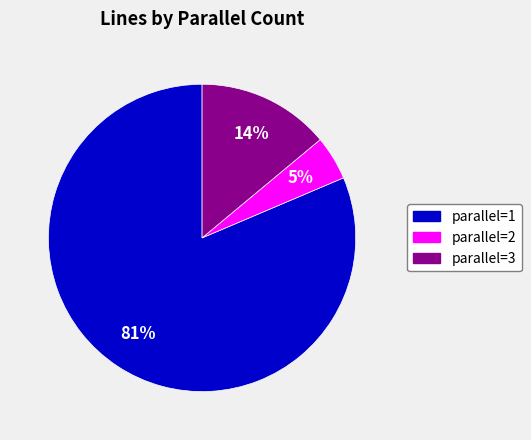

To the nearest percent, what is the average slice percentage?

33%